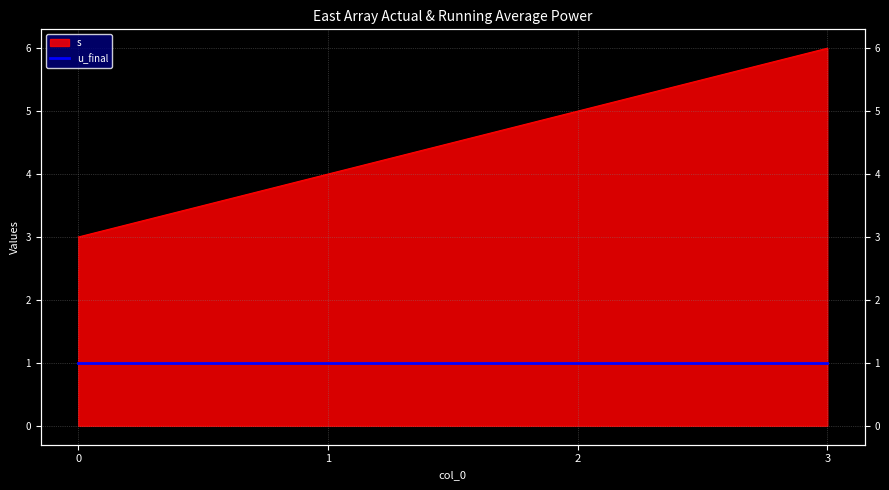

What is the change in value from 0 to 2?

+2